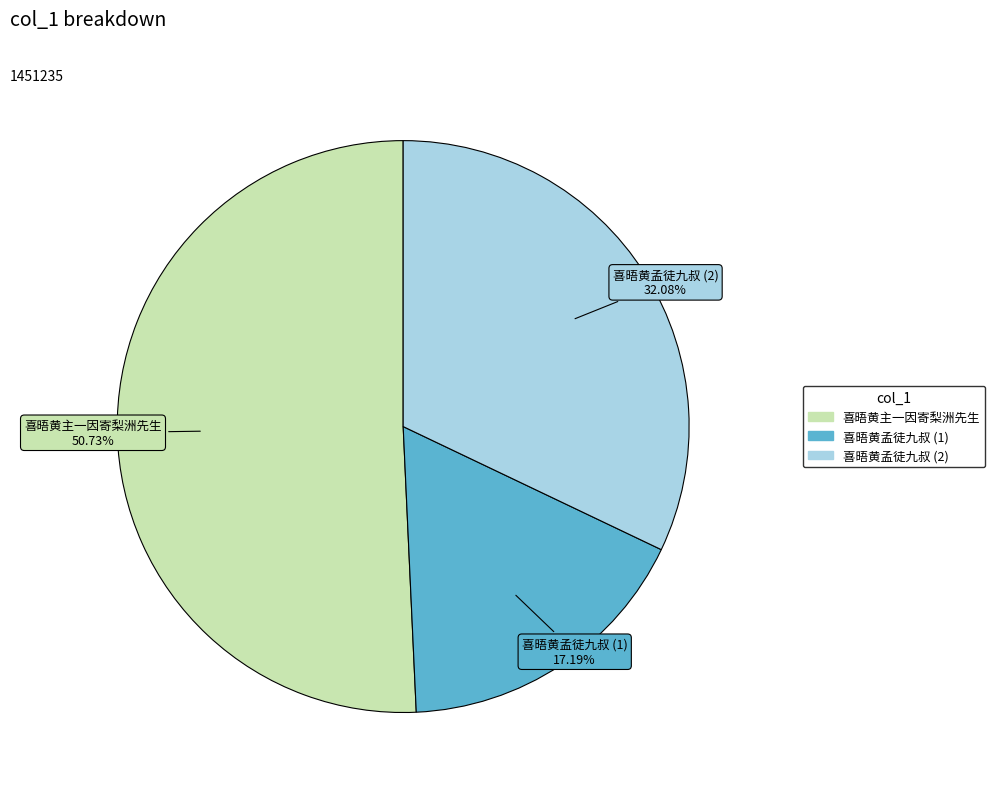

Is there any slice that represents more than half of the pie?

Yes